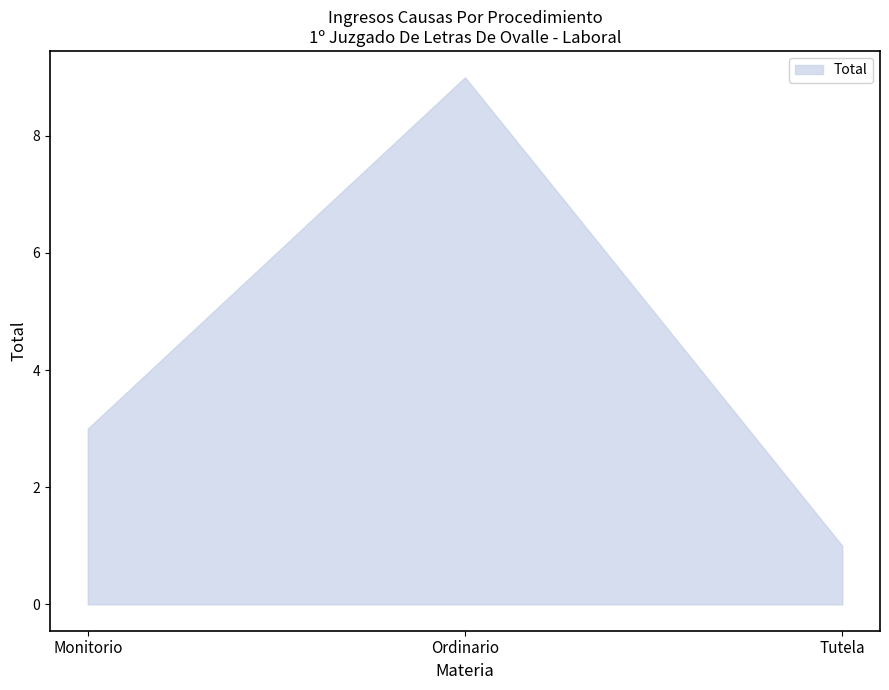

Rank the categories by value from lowest to highest.

Tutela, Monitorio, Ordinario